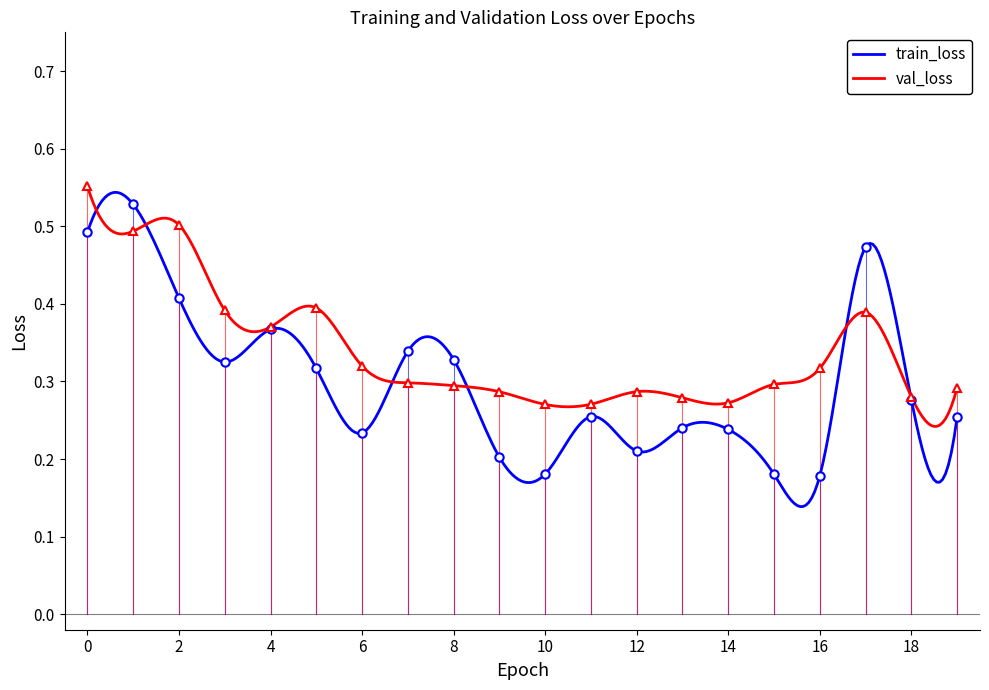

How many data points does each series have?

20